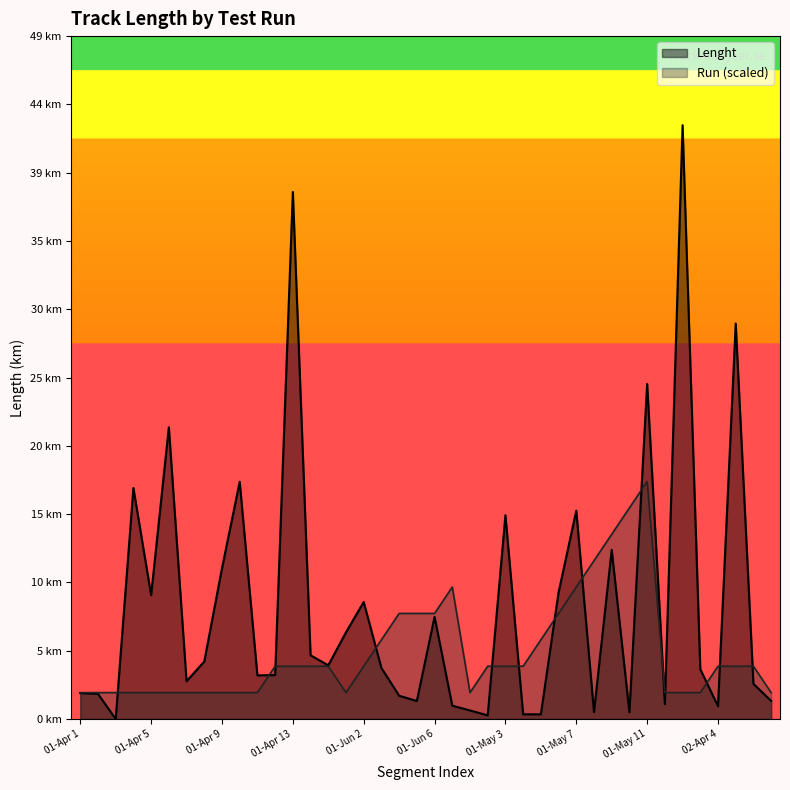

Which series changed the most between 01-Jun 3 and 01-Jun 5?

Lenght